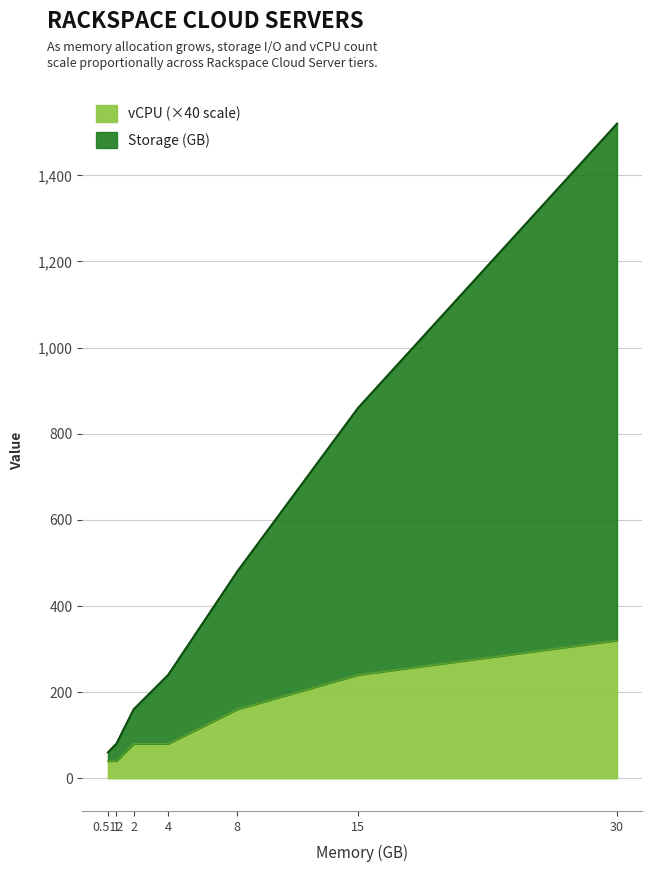

At which category is the sum across all series the highest?

30